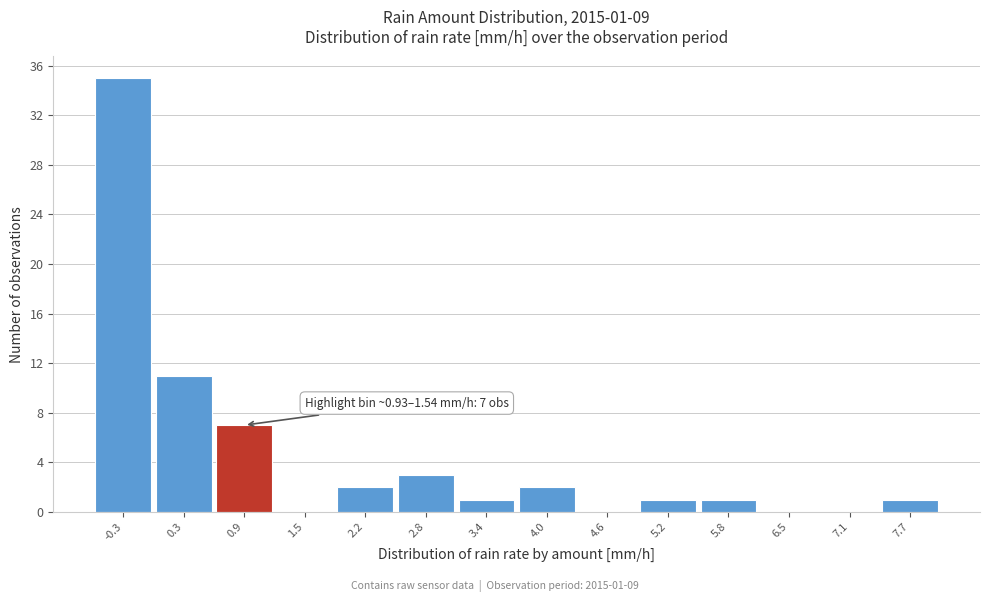

Reading left to right, what are all the values shown in this chart?

-0.3=35	0.3=11	0.9=7	1.5=0	2.2=2	2.8=3	3.4=1	4.0=2	4.6=0	5.2=1	5.8=1	6.5=0	7.1=0	7.7=1